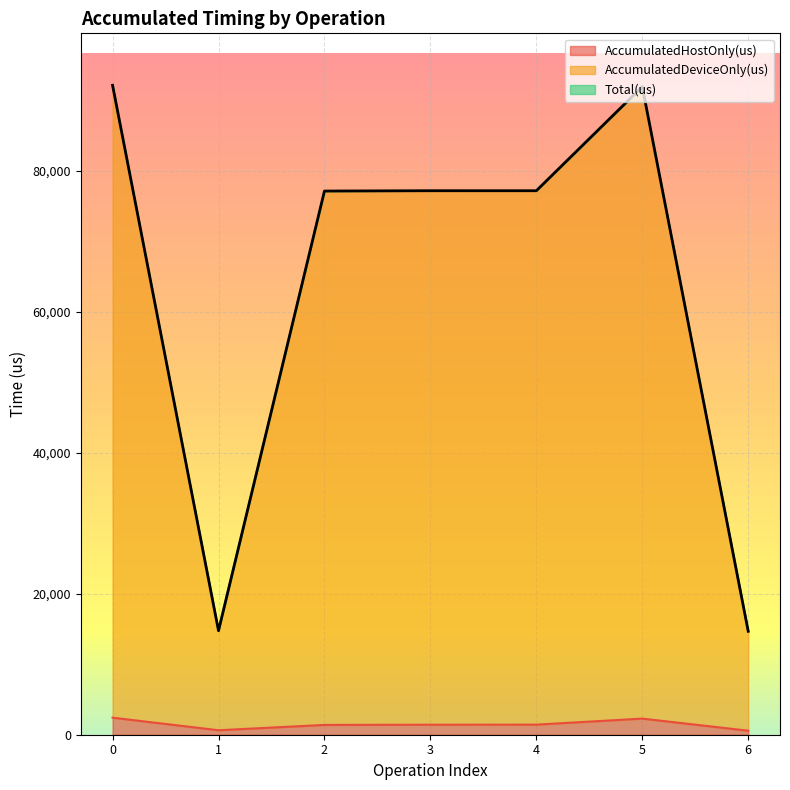

What is the smallest value displayed?

569.0